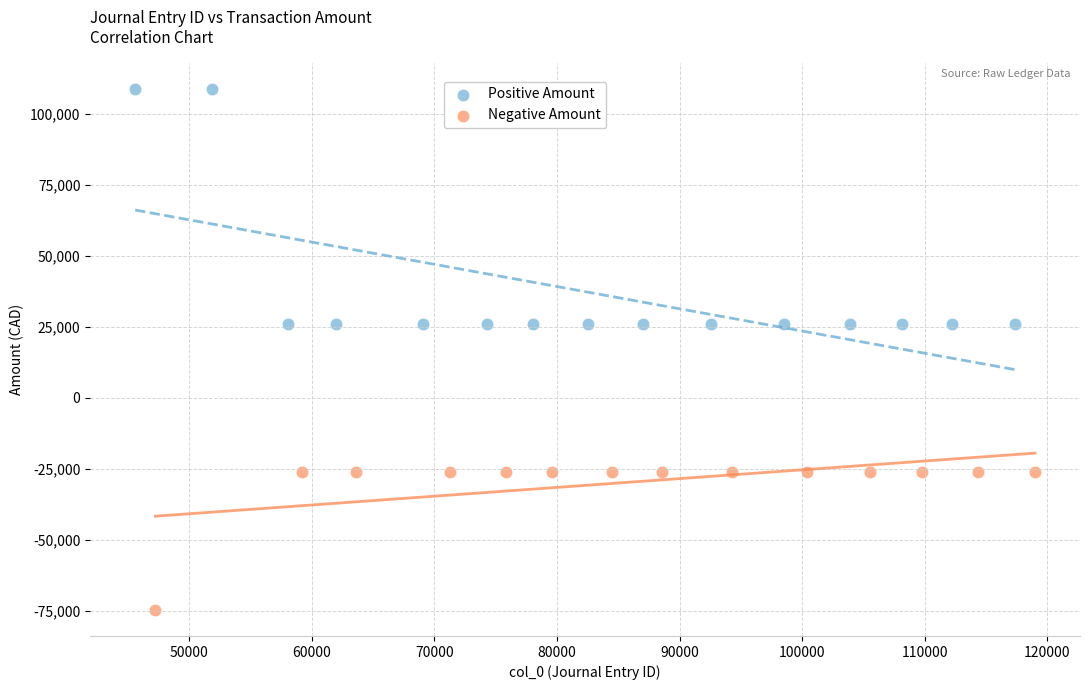

Which series contains the lowest Y value?

Negative Amount